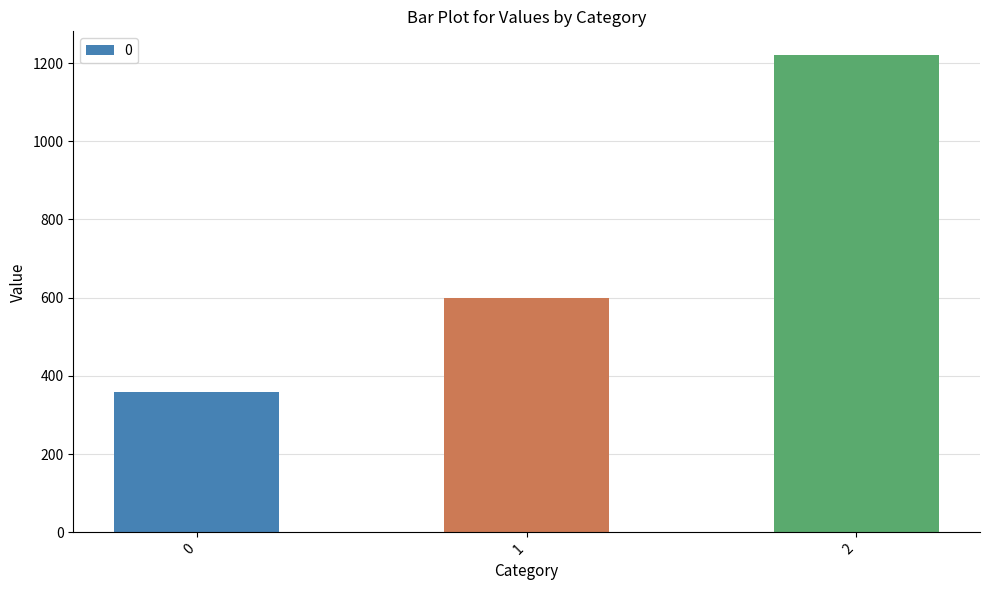

What is the sum of the values at 0 and 2?

1580